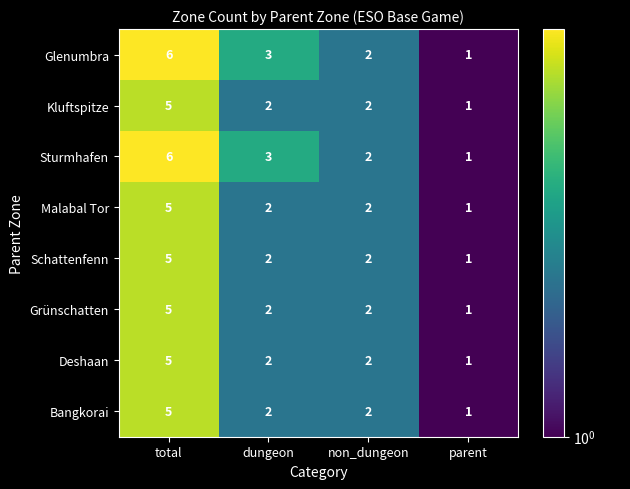

At which category is the sum across all series the highest?

total